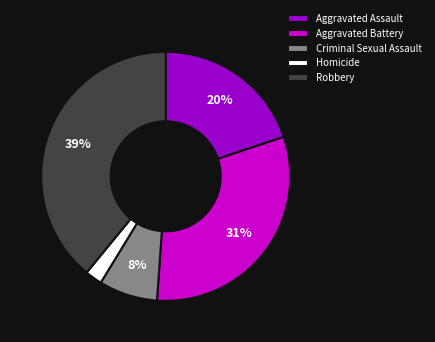

What percentage is the Criminal Sexual Assault slice, to the nearest percent?

8%